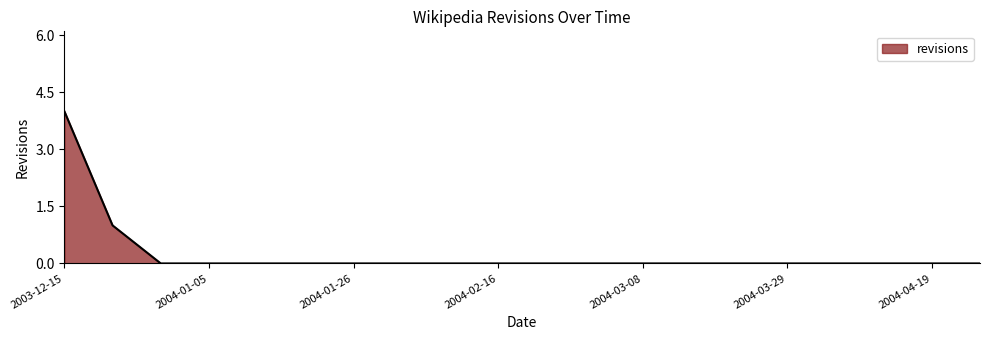

What is the difference between the maximum and minimum values?

4